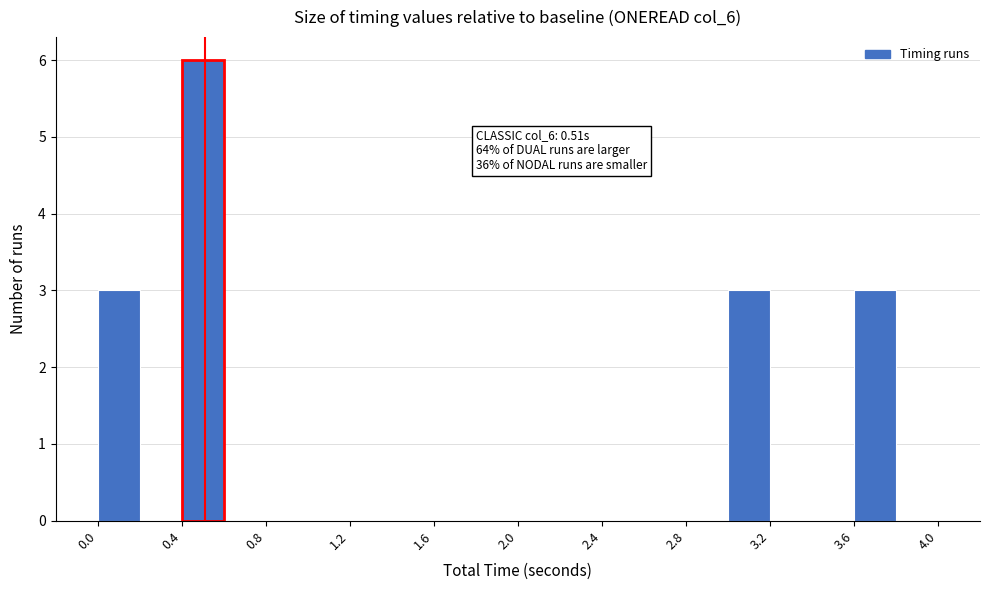

Which range on the x-axis has the tallest bar?

0.4 to 0.6